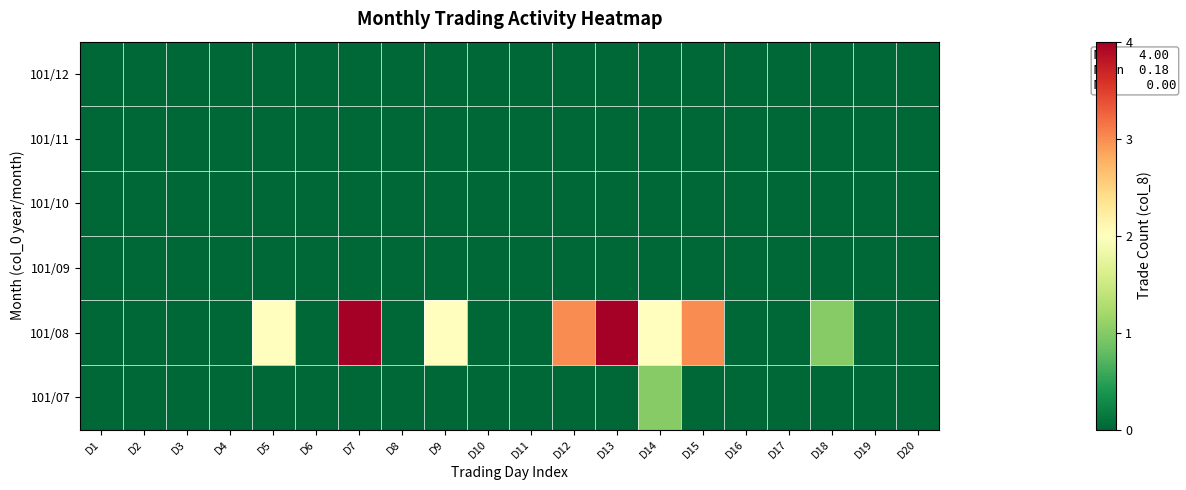

At D12, list the series in order from largest to smallest.

101/08, 101/07, 101/09, 101/10, 101/11, 101/12